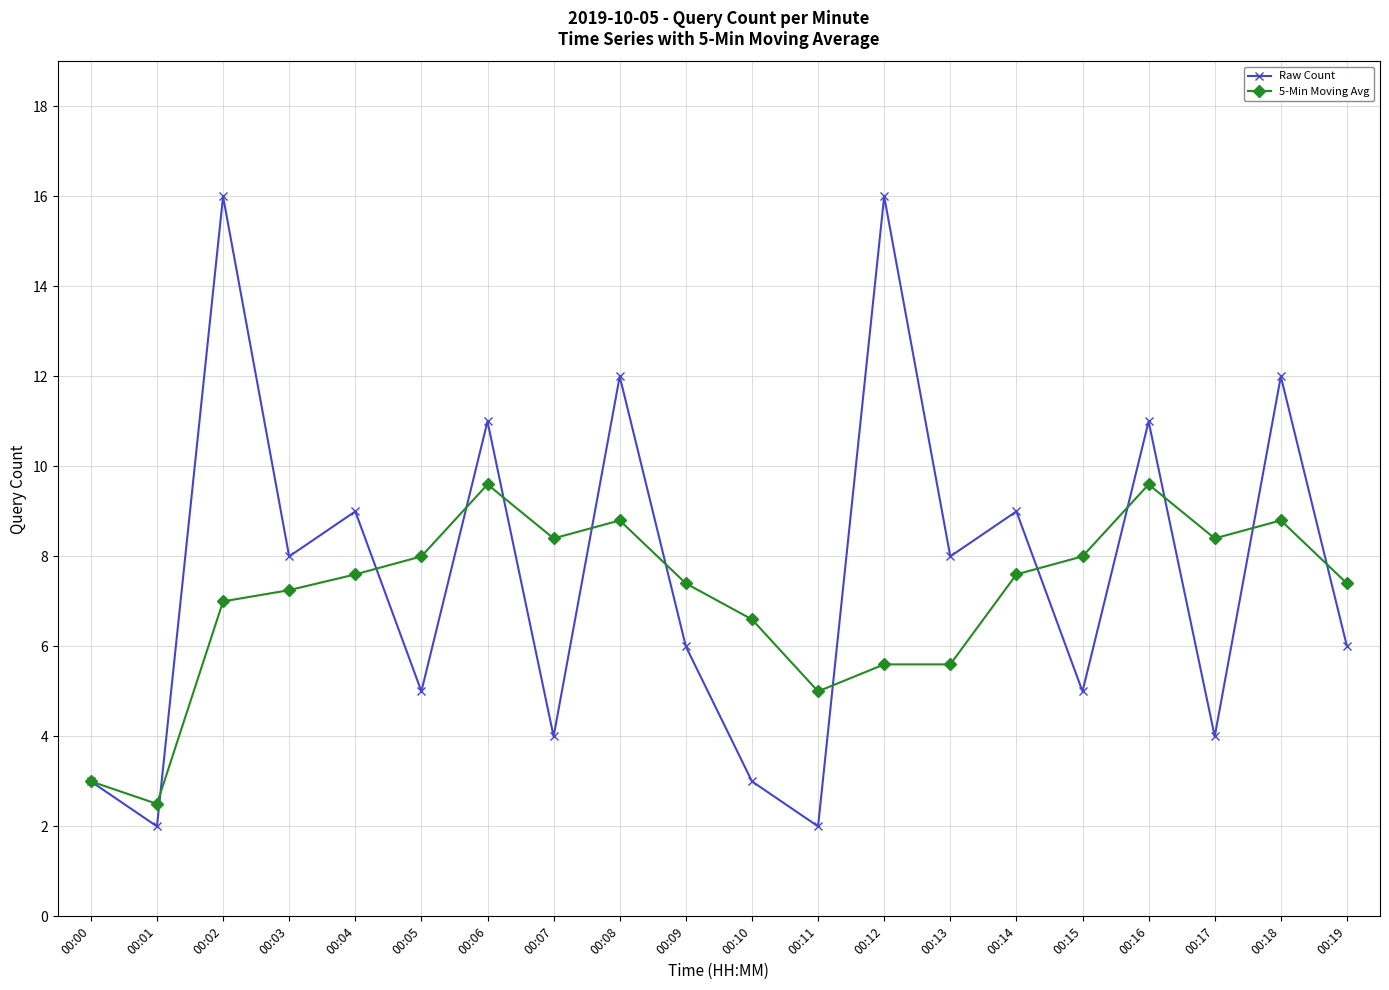

Between 00:07 and 00:14, which series saw the biggest shift?

Raw Count